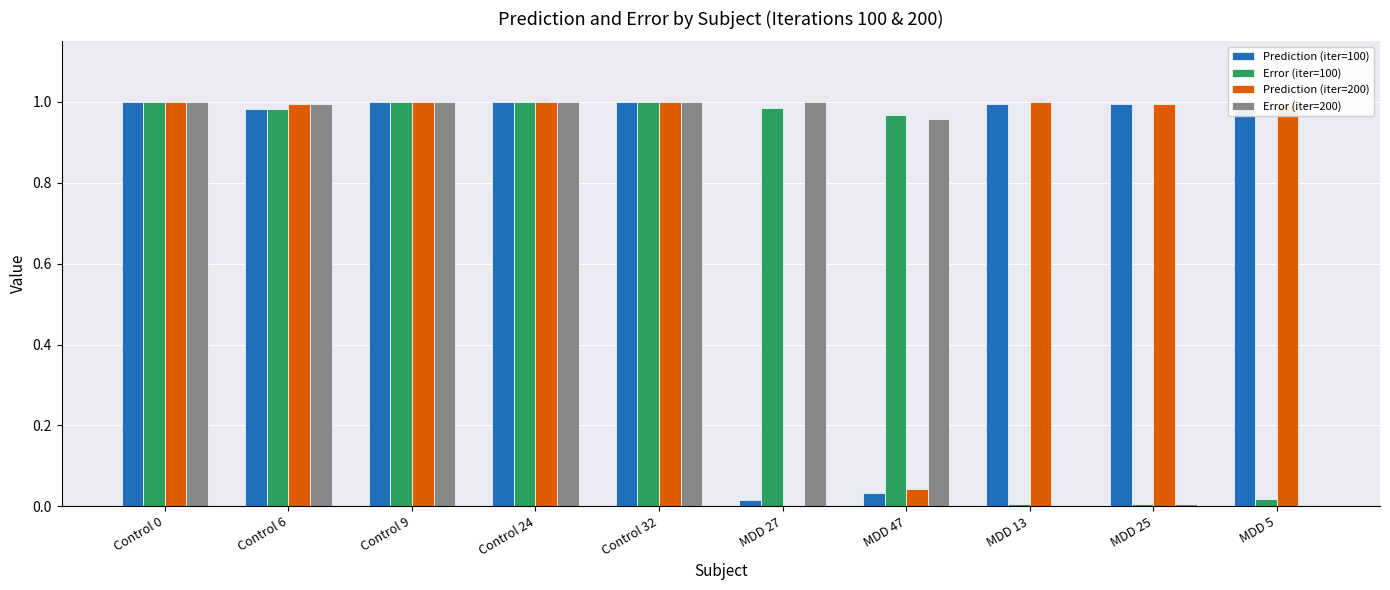

What is the total value across all series at Control 6?

4.0